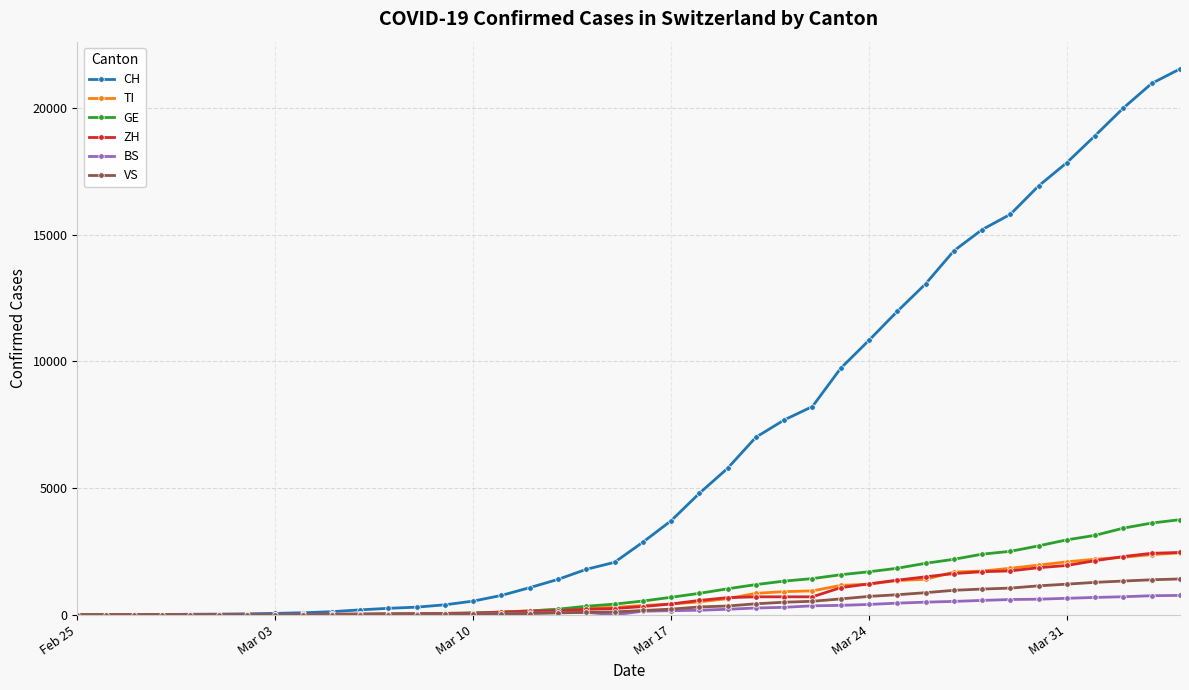

Which series has the largest range (max minus min)?

CH